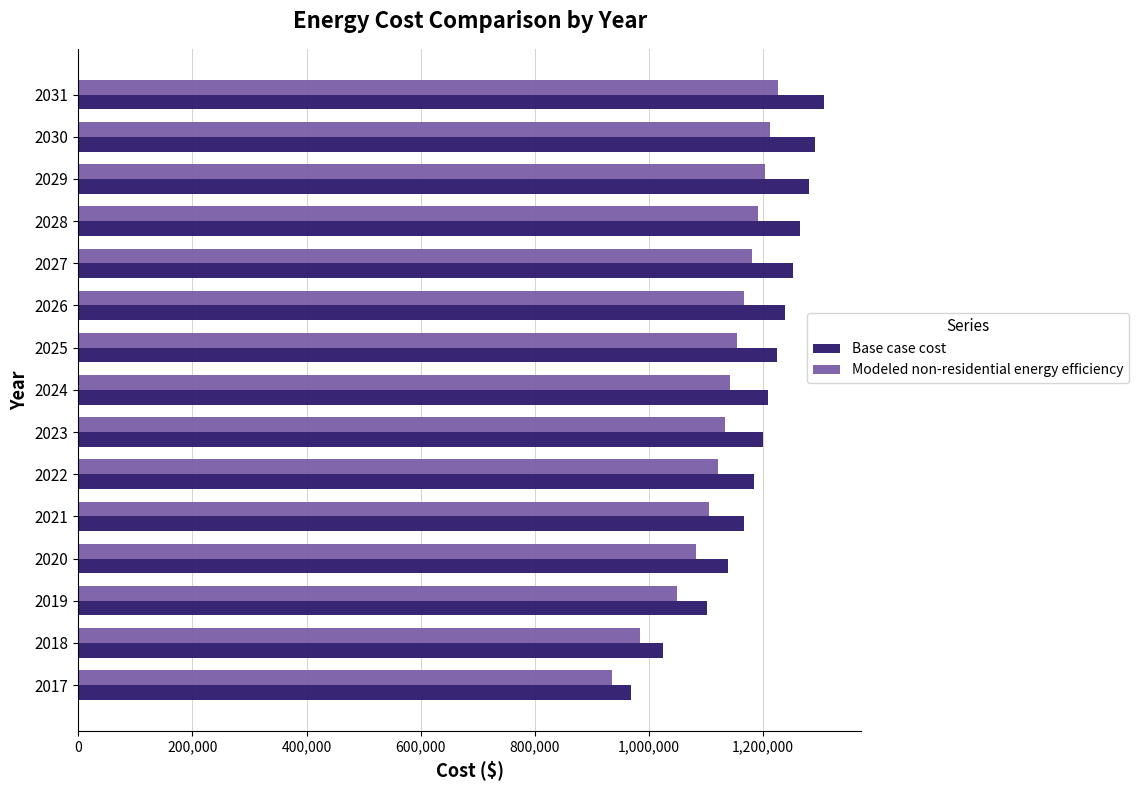

At which category is the sum across all series the highest?

2031